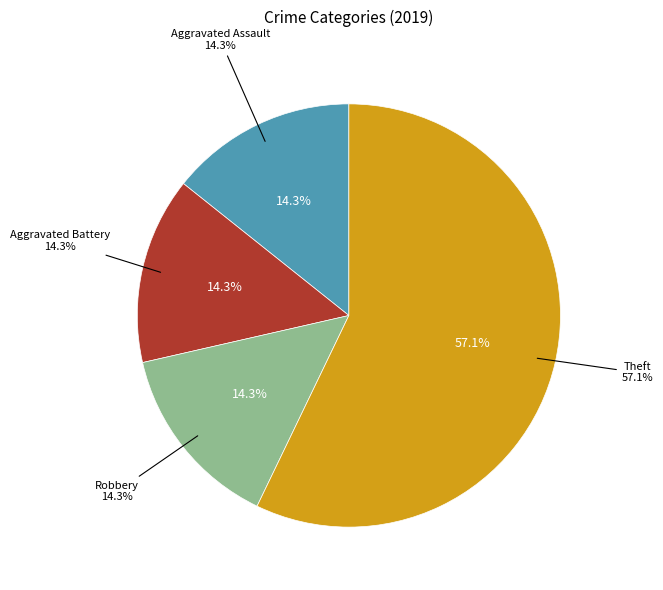

The Robbery slice represents 14% of the pie. True or false?

True